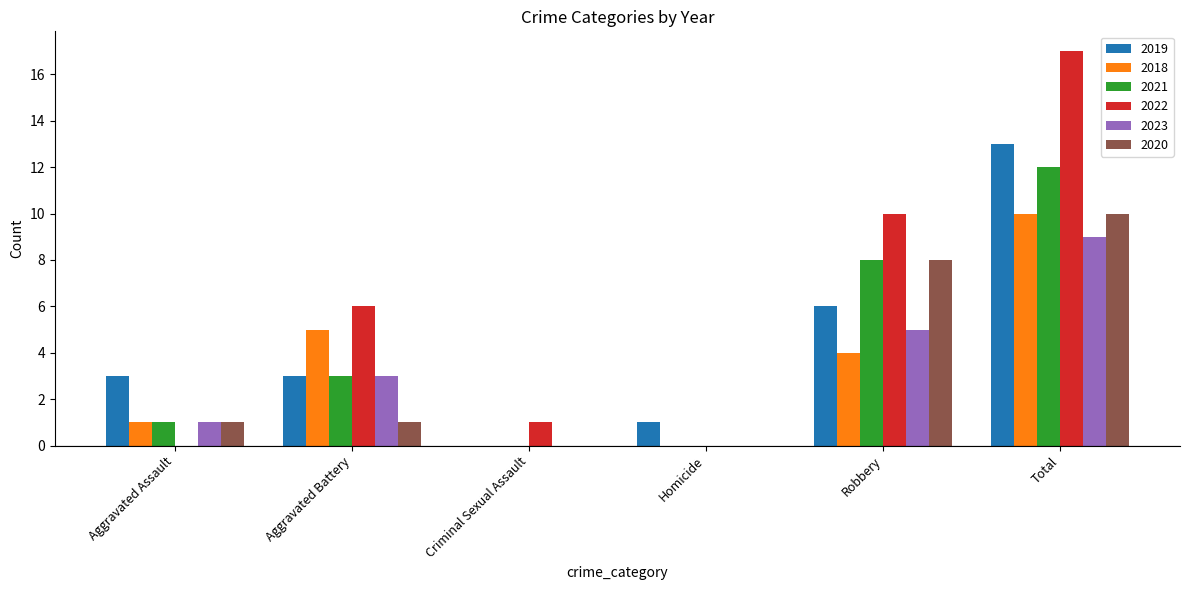

What is the sum of all 2019 values?

26